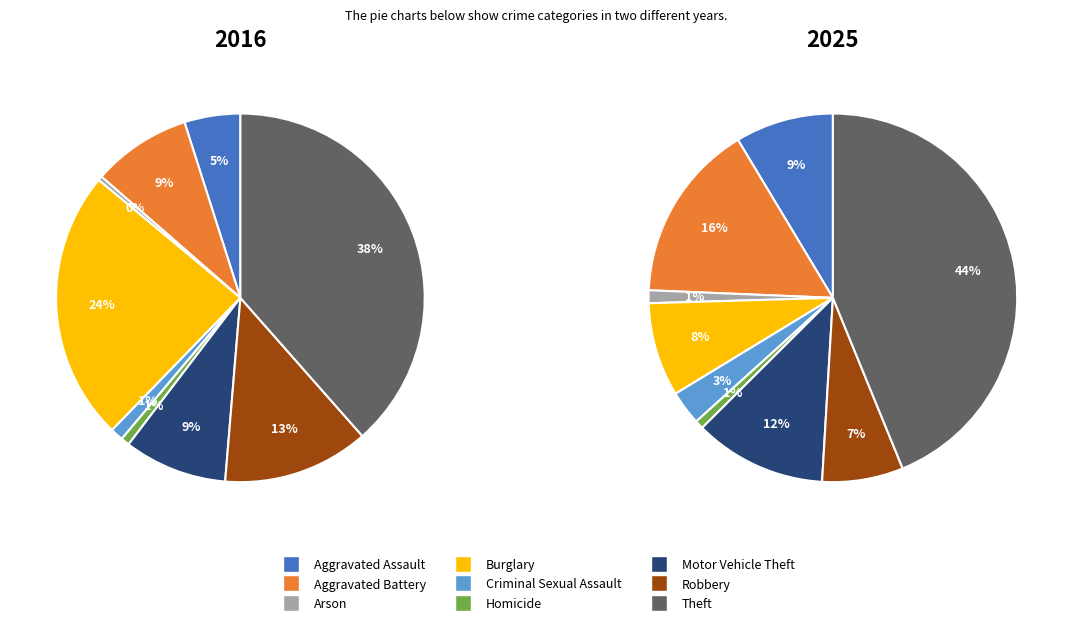

To the nearest percent, what is the average slice percentage?

11%